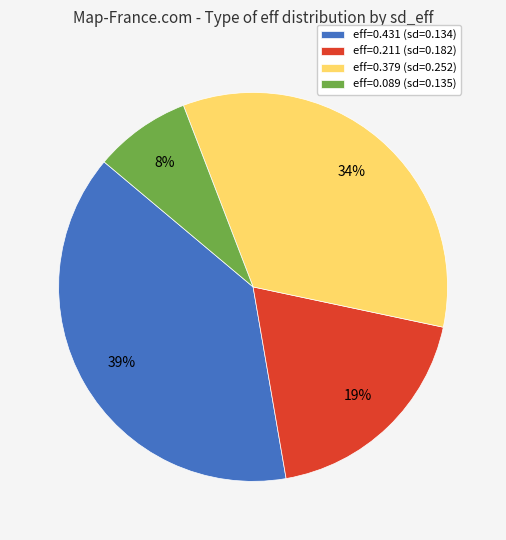

To the nearest percent, what portion does eff=0.379 (sd=0.252) represent?

34%